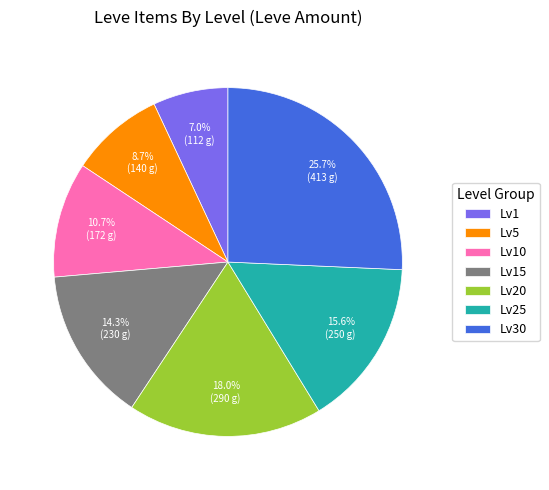

How many slices are in this pie chart?

7